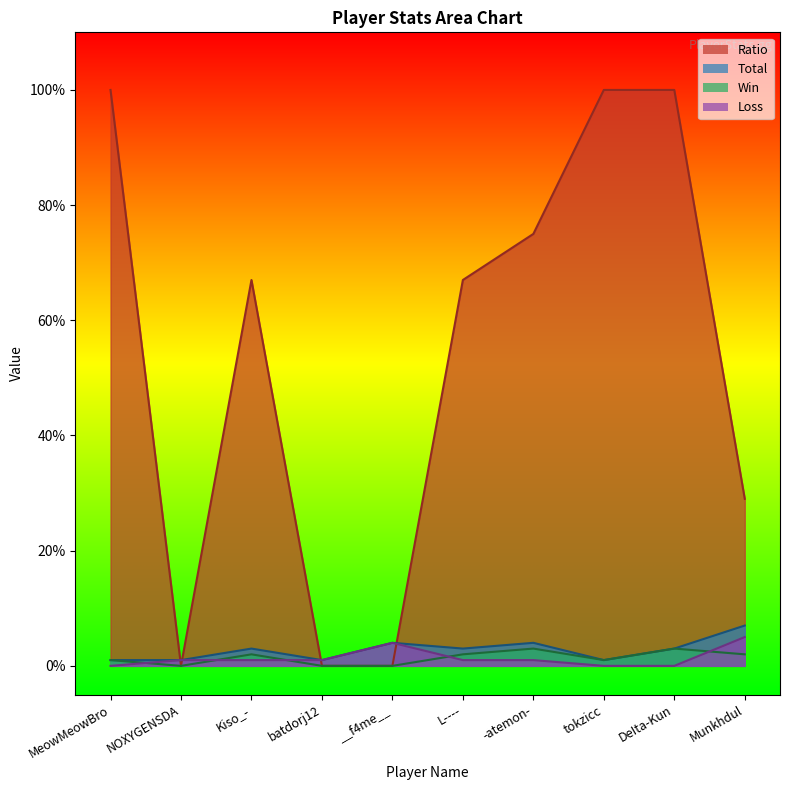

Which category has the highest value in the Loss series?

Munkhdul